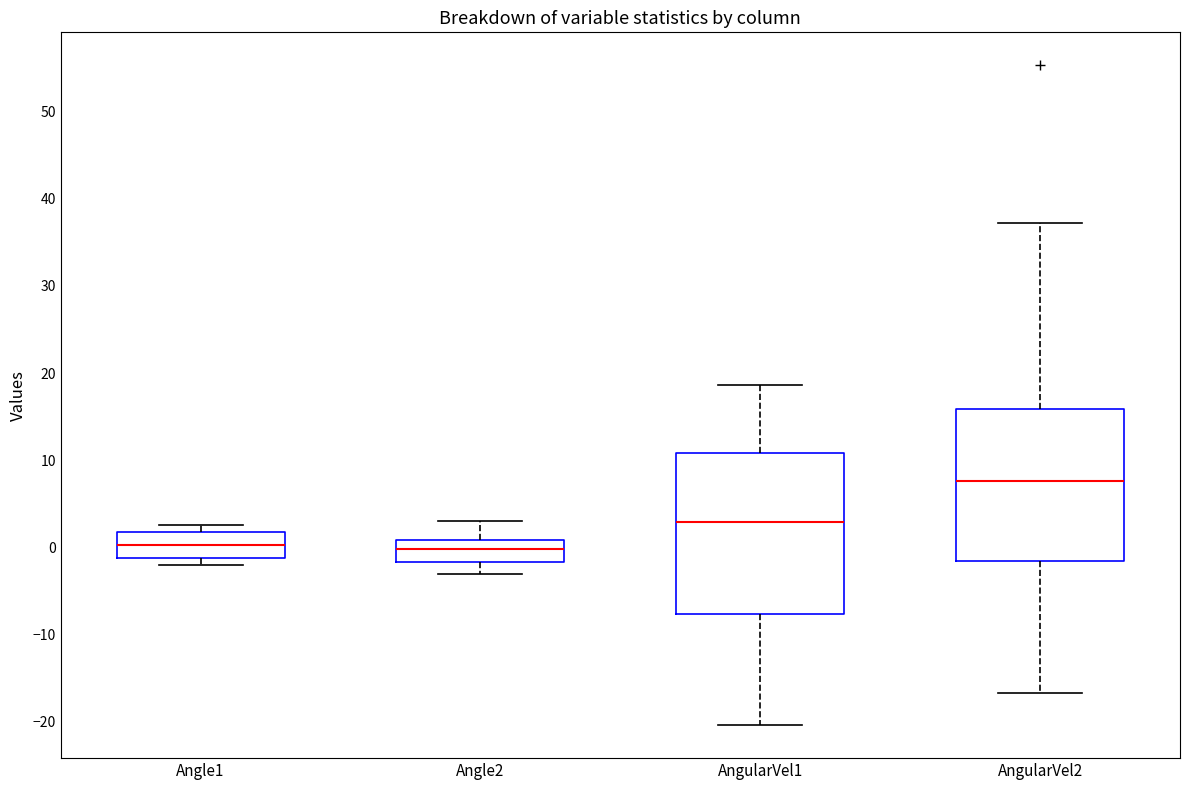

Which box has the highest median line?

AngularVel2